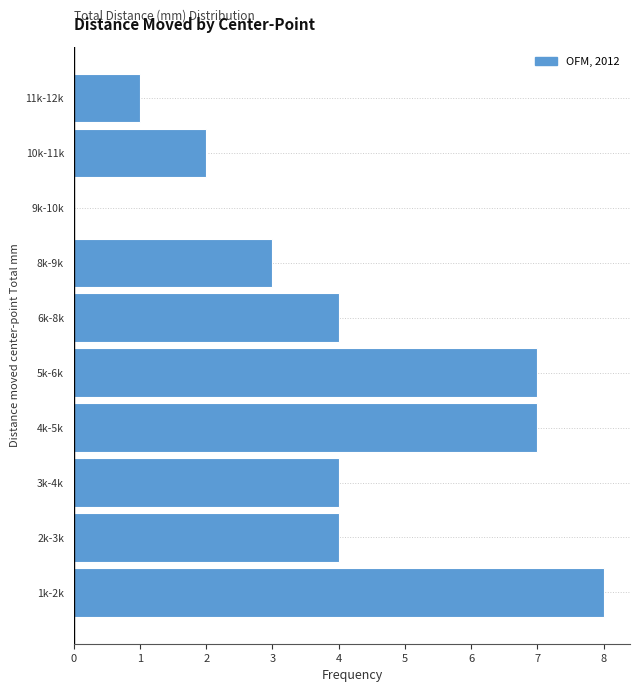

Reading bottom to top, transcribe all the data shown in this chart.

1k-2k=8	2k-3k=4	3k-4k=4	4k-5k=7	5k-6k=7	6k-8k=4	8k-9k=3	9k-10k=0	10k-11k=2	11k-12k=1